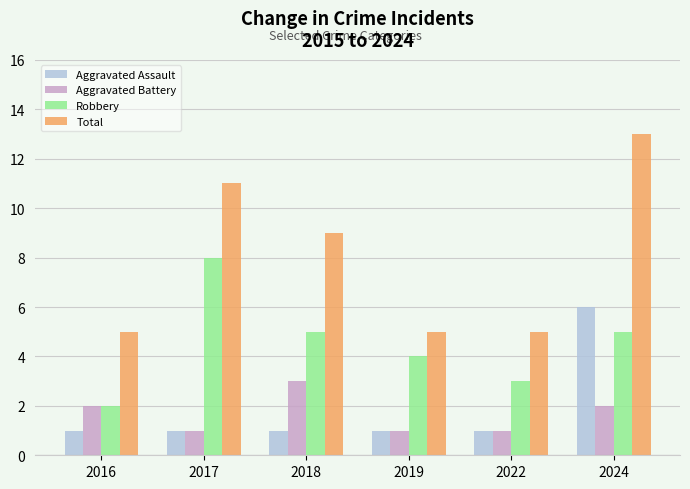

What is the smallest value displayed?

1